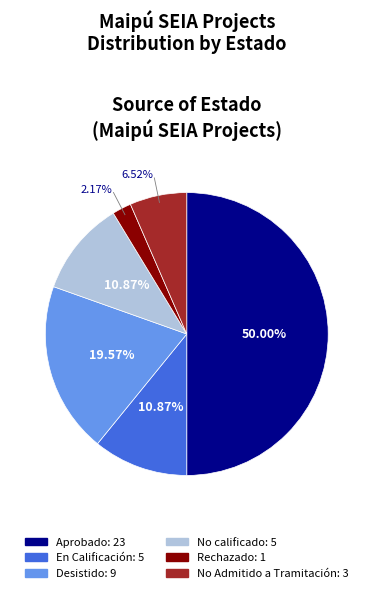

To the nearest percent, what is the difference between the largest and smallest slice percentages?

48%